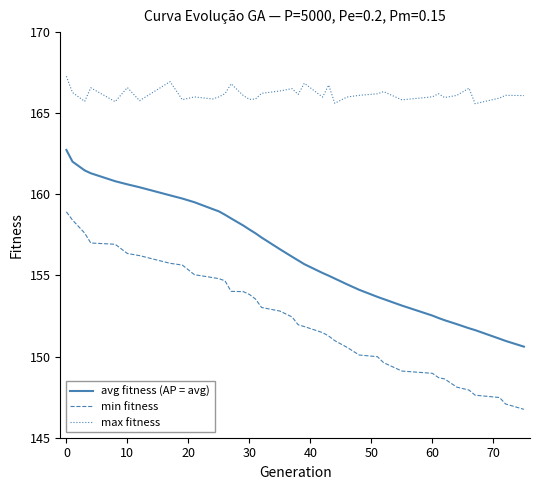

What is the greatest value displayed?

167.3